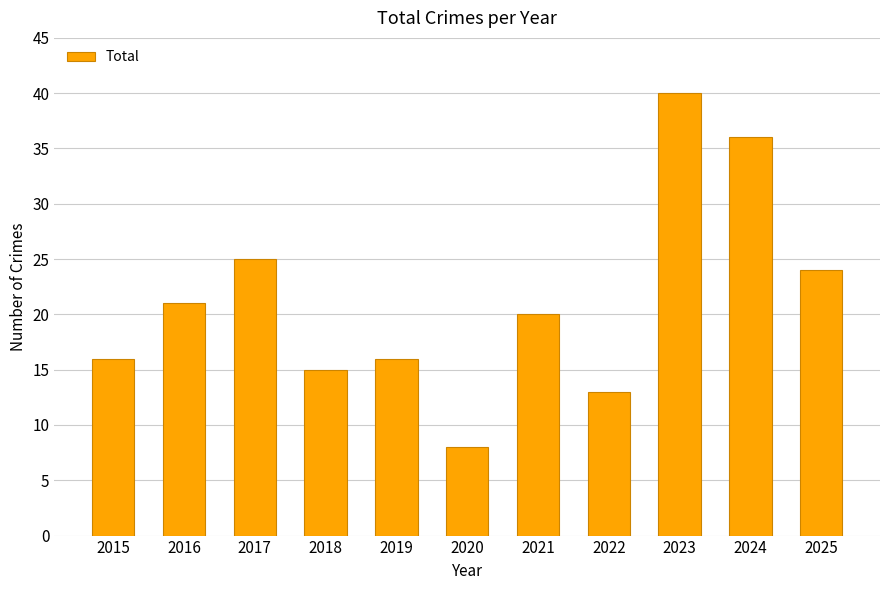

What is the value of the 2nd bar from the left?

21